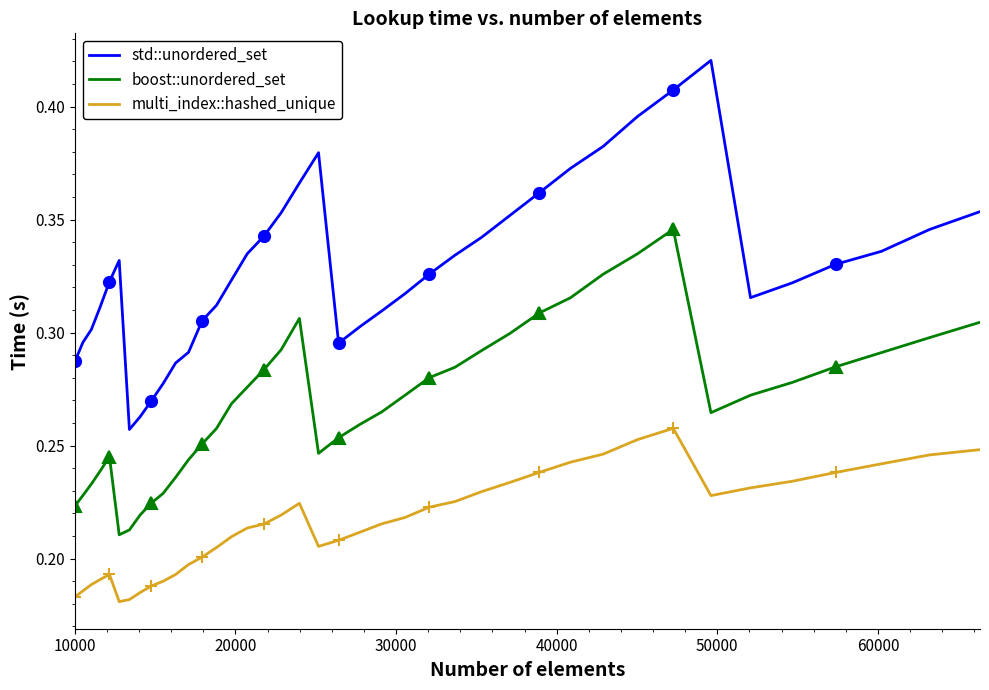

True or false: multi_index::hashed_unique and std::unordered_set cross at least once.

False